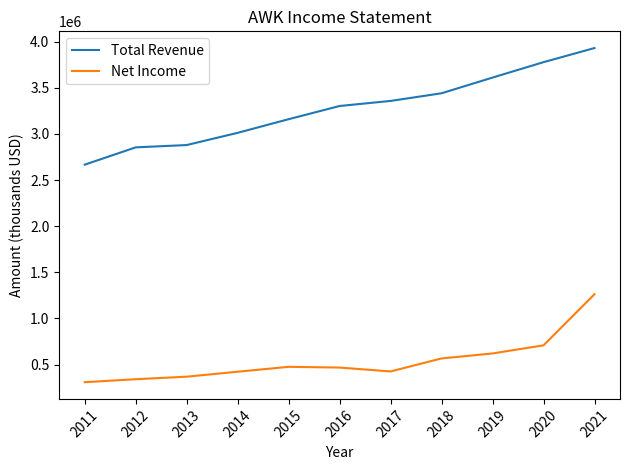

What is the difference between the second highest and minimum values in the Net Income series?

399500